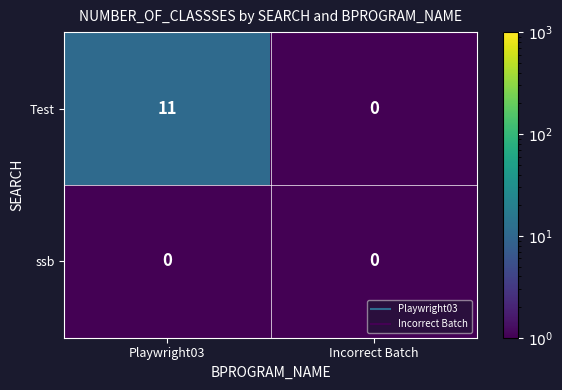

At how many categories does at least one series exceed 1?

1